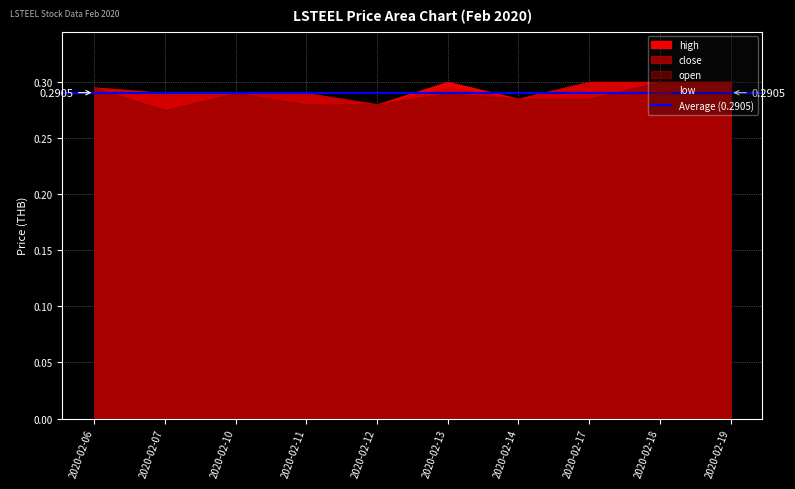

True or false: high and low intersect in this chart.

False